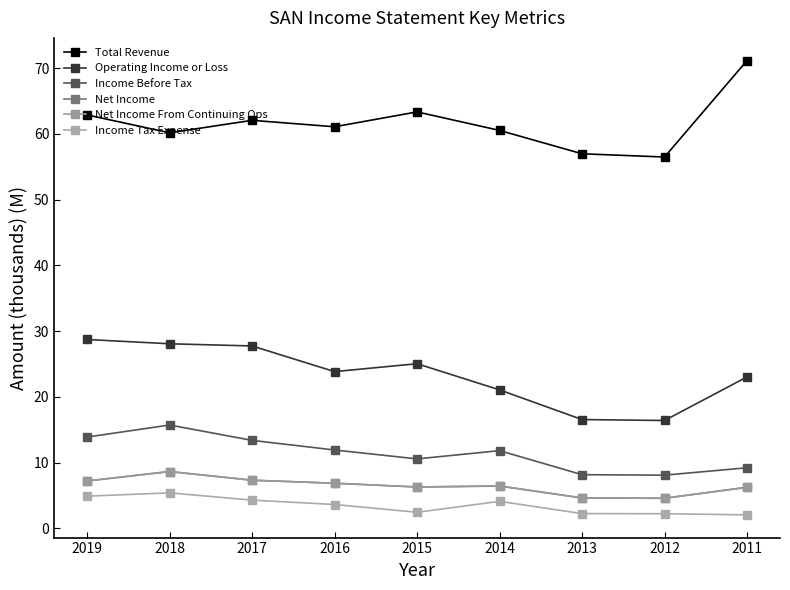

What is the sum of the Income Tax Expense values at 2015 and 2011?

4.5